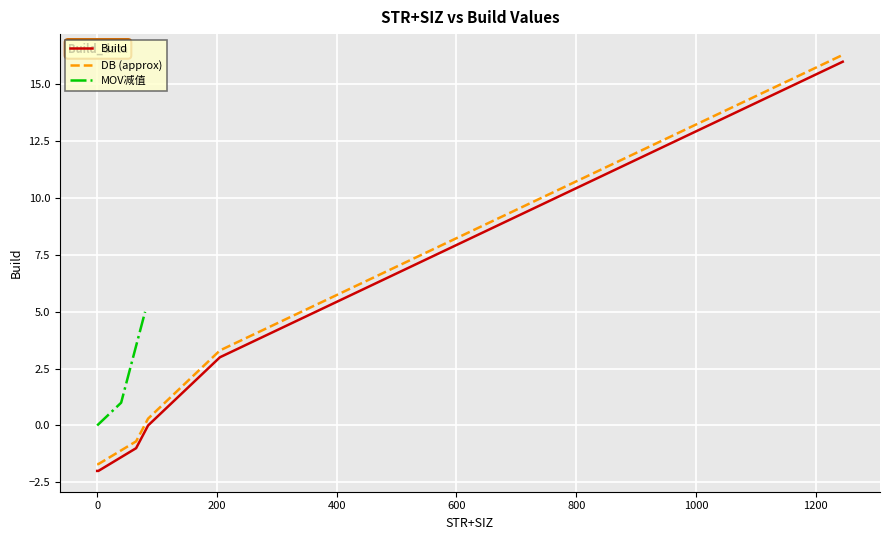

True or false: there are more than 1 points higher than both neighbors.

False